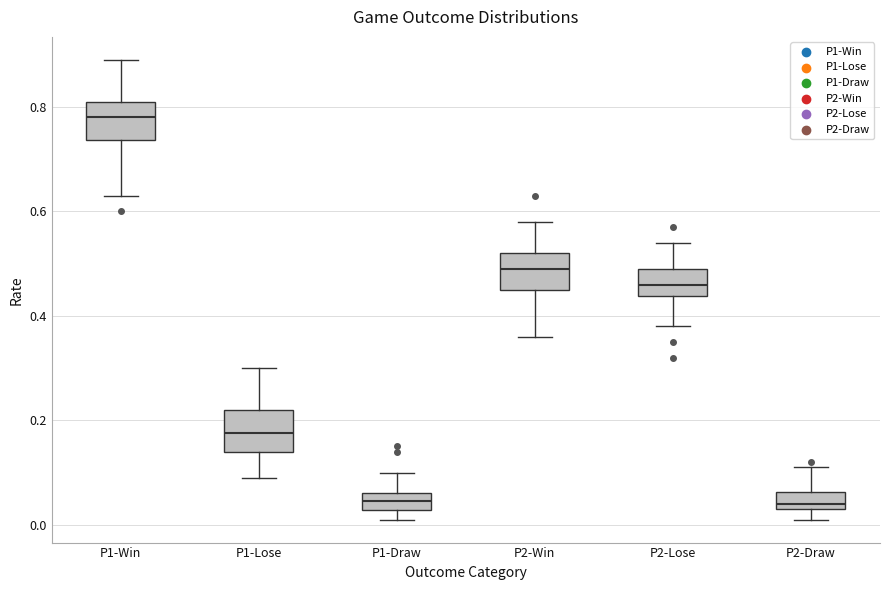

Reading left to right, transcribe this box plot: for each box, give where its median line is, the range the box spans, and where its two whiskers end, as read against the y-axis. The values are not printed on the chart, so give them approximately, as read against the axis.

P1-Win: median 0.78, box 0.74 to 0.82, whiskers 0.64 to 0.90
P1-Lose: median 0.18, box 0.14 to 0.22, whiskers 0.10 to 0.30
P1-Draw: median 0.04, box 0.02 to 0.06, whiskers 0.02 (below the box's lower edge) to 0.10
P2-Win: median 0.50, box 0.46 to 0.52, whiskers 0.36 to 0.58
P2-Lose: median 0.46, box 0.44 to 0.50, whiskers 0.38 to 0.54
P2-Draw: median 0.04 (just above the box's lower edge), box 0.04 to 0.06, whiskers 0.02 to 0.12